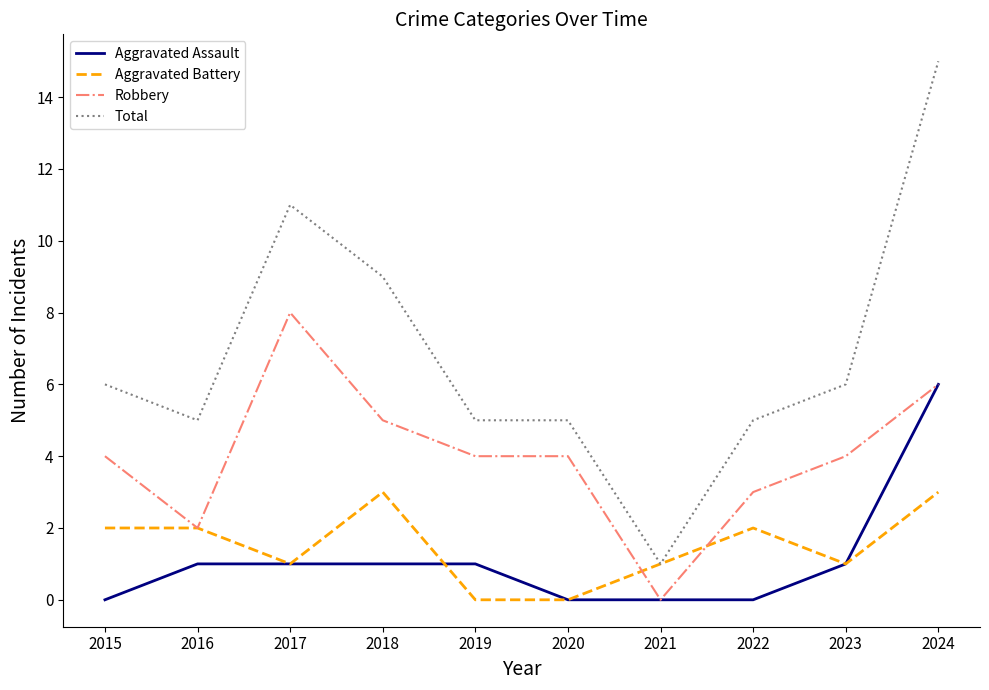

After their last crossing, which series has the higher values: Robbery or Aggravated Battery?

Robbery